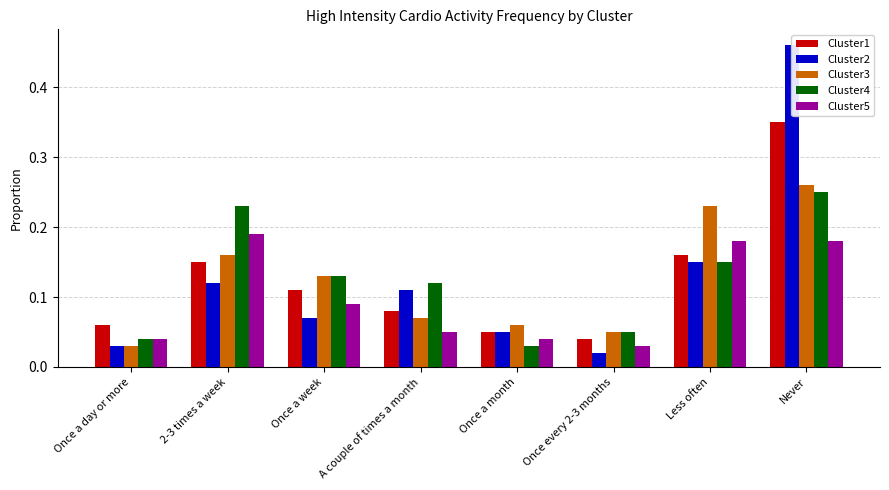

What is the maximum value shown in the chart?

0.5